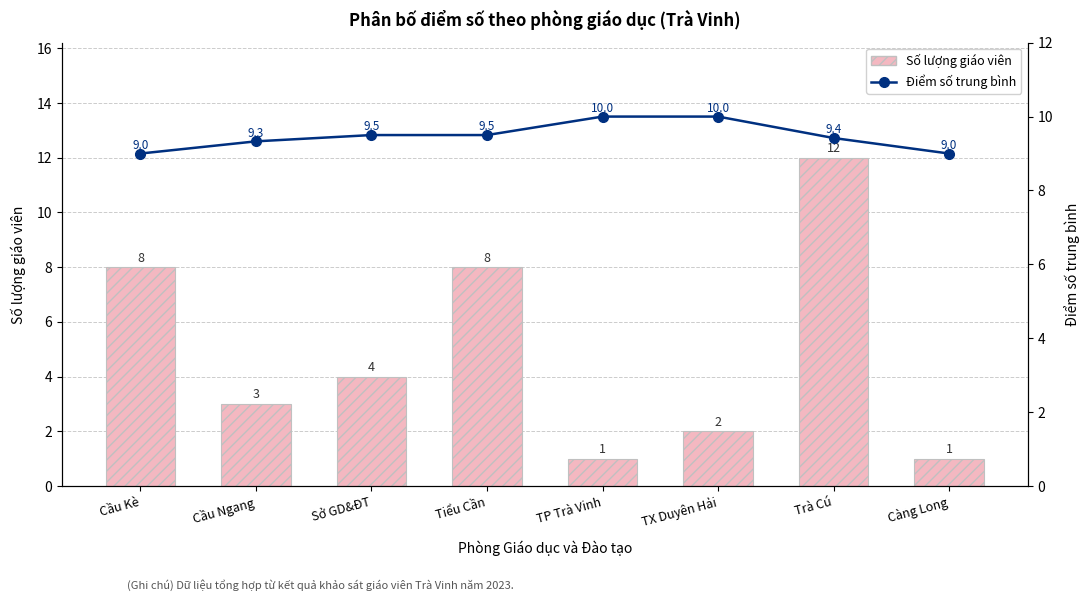

How many data points does each series have?

8